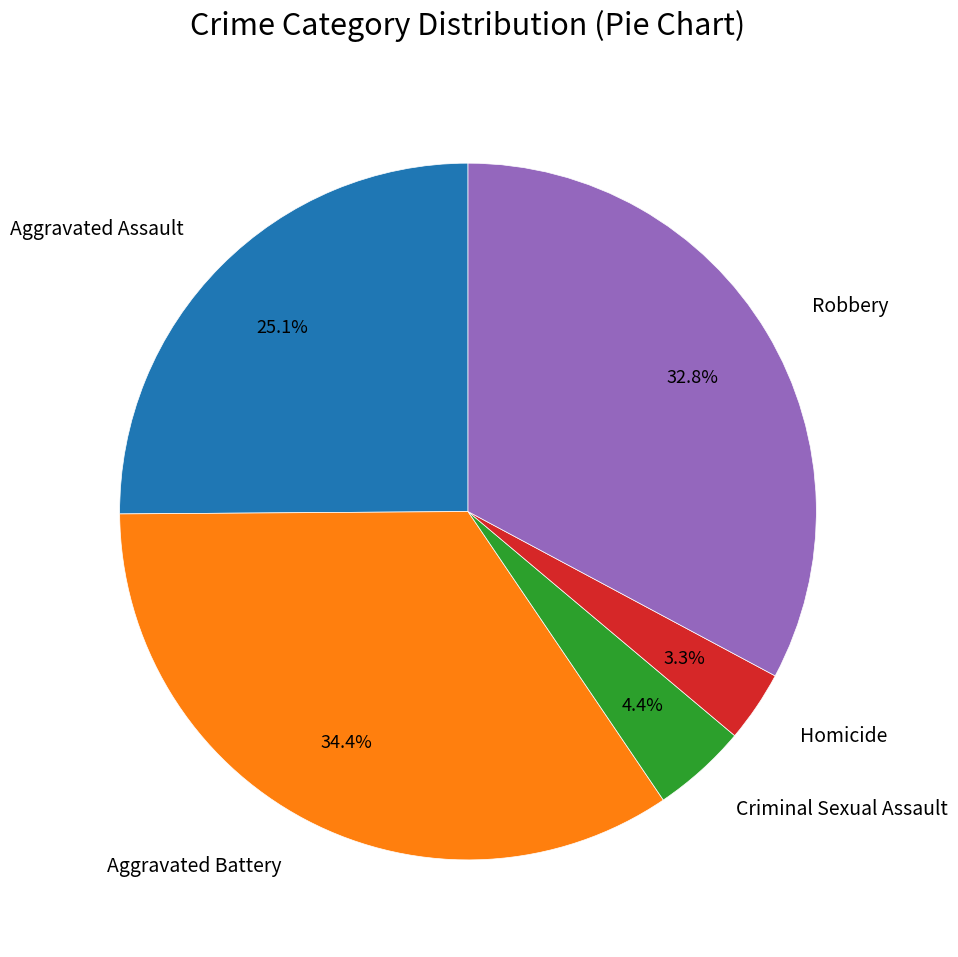

What percentage do Robbery and Homicide together represent?

36.1%